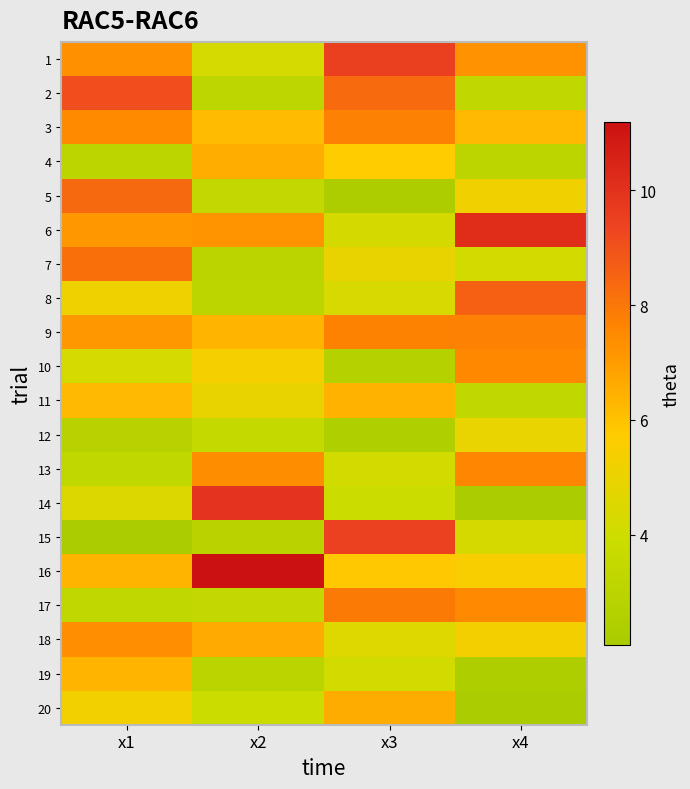

What is the smallest value displayed?

2.1